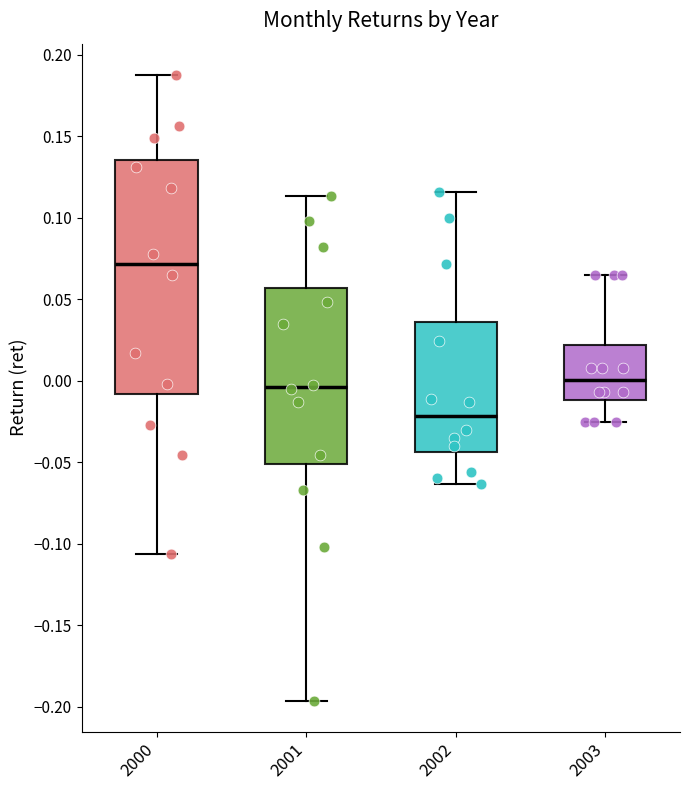

Comparing the boxes themselves (not the whiskers), which one is the tallest?

2000